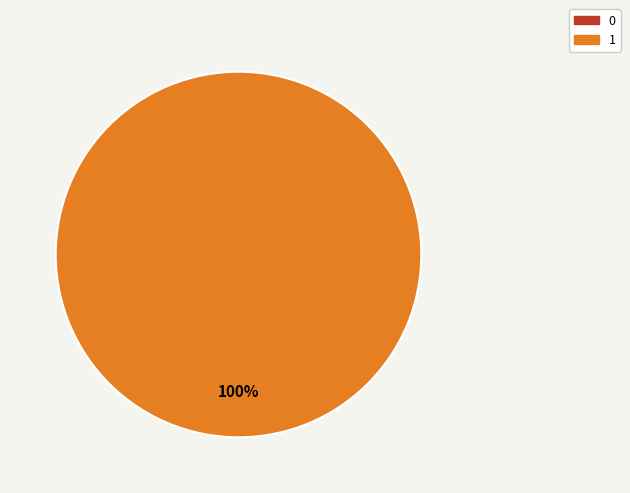

How many segments does this pie chart have?

2